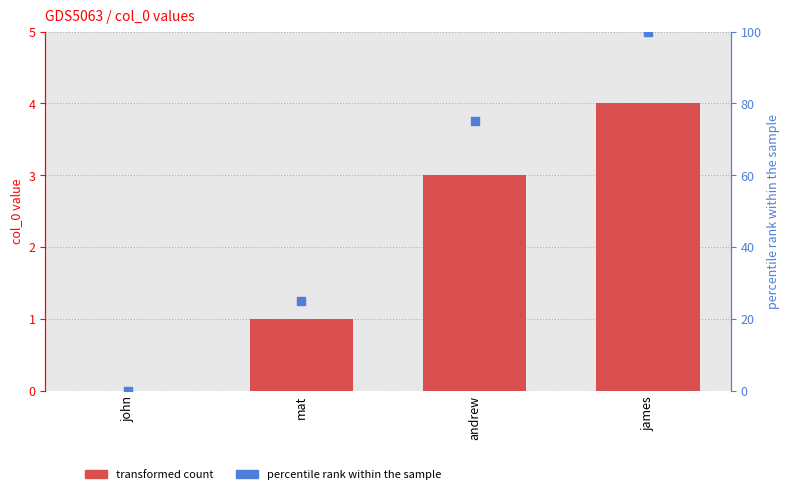

Which series contains the highest Y value?

percentile rank within the sample